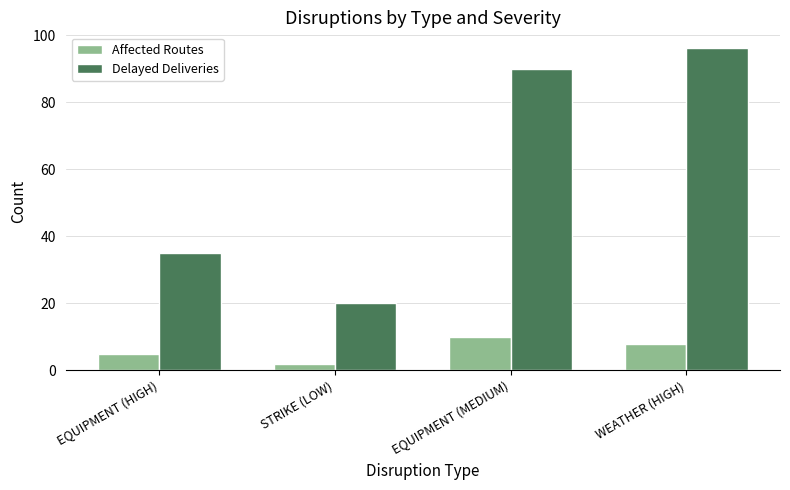

Reading left to right, extract all data points from this chart.

Affected Routes: 5	2	10	8
Delayed Deliveries: 35	20	90	96